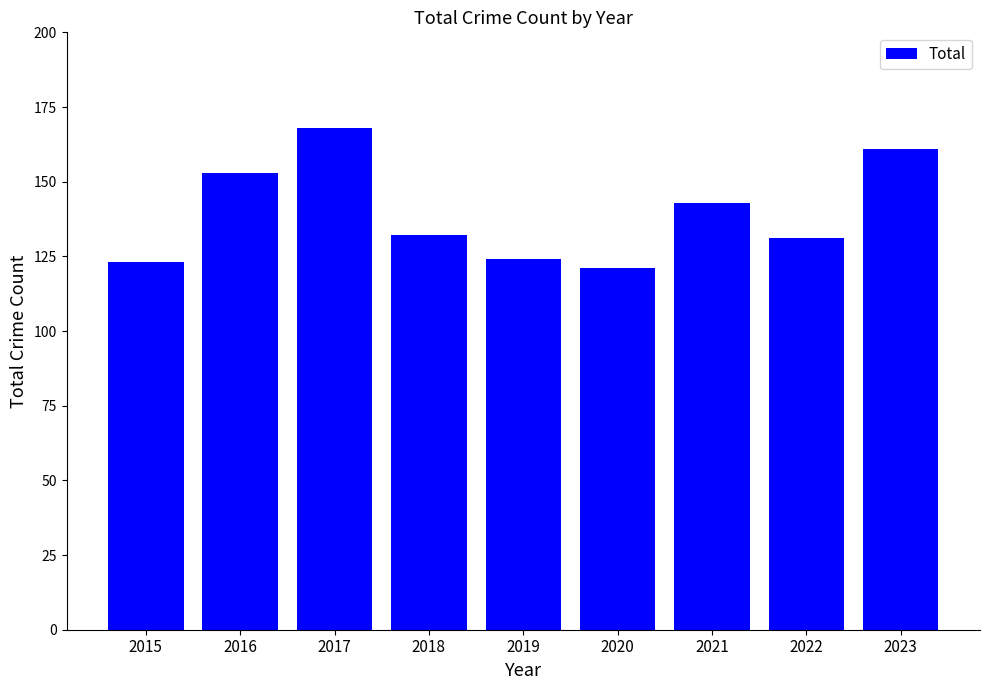

What is the value of the 3rd bar from the left?

168